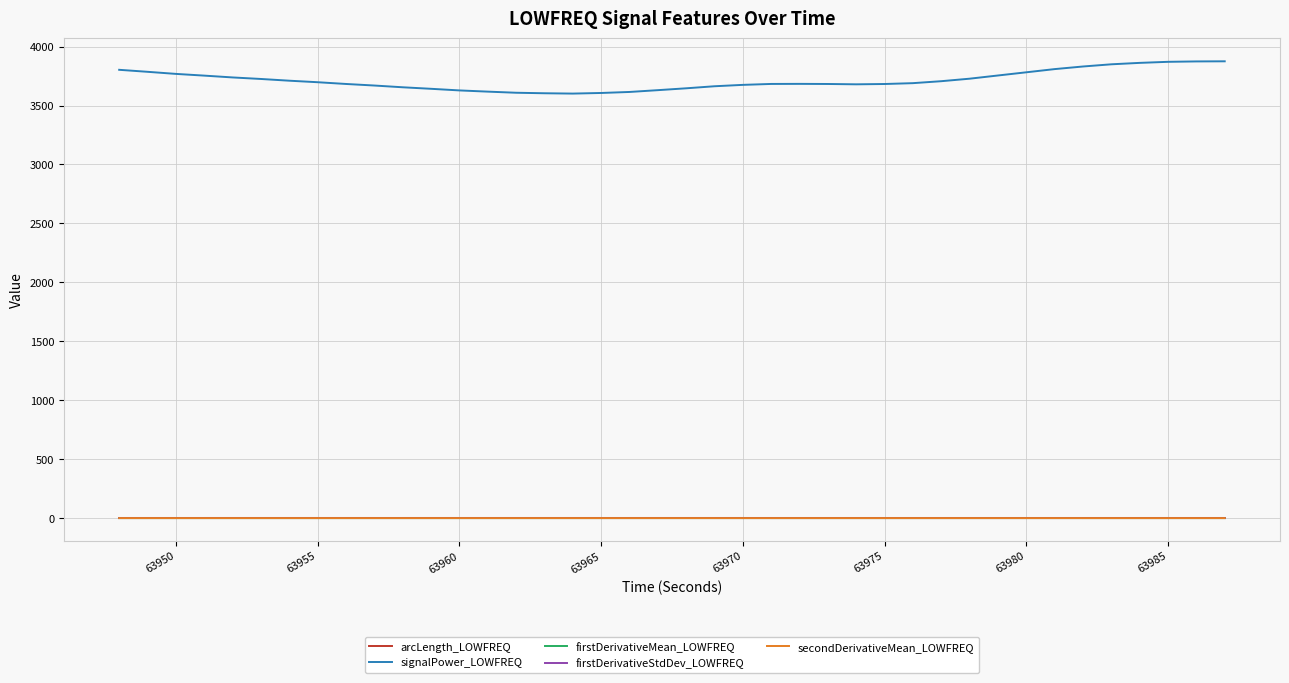

Which series has the largest range (max minus min)?

signalPower_LOWFREQ